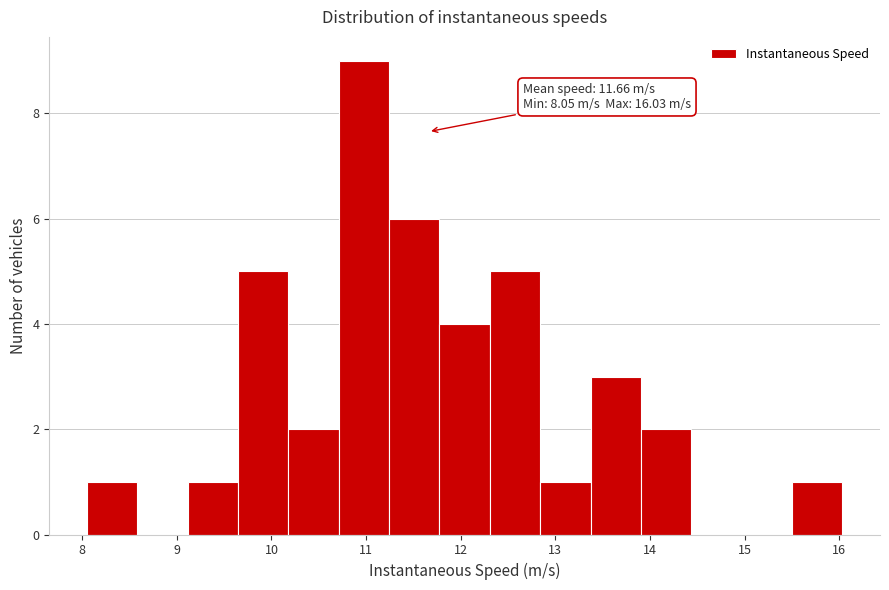

Which range on the x-axis has the tallest bar?

10.7 to 11.2